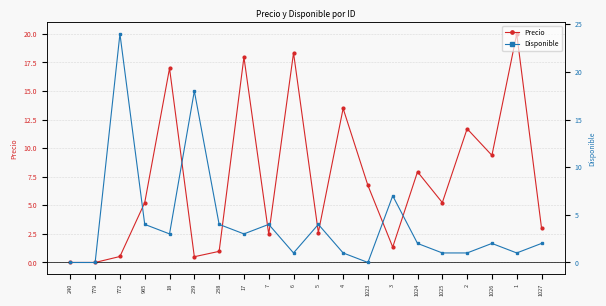

At which category does Precio reach its first local peak?

18